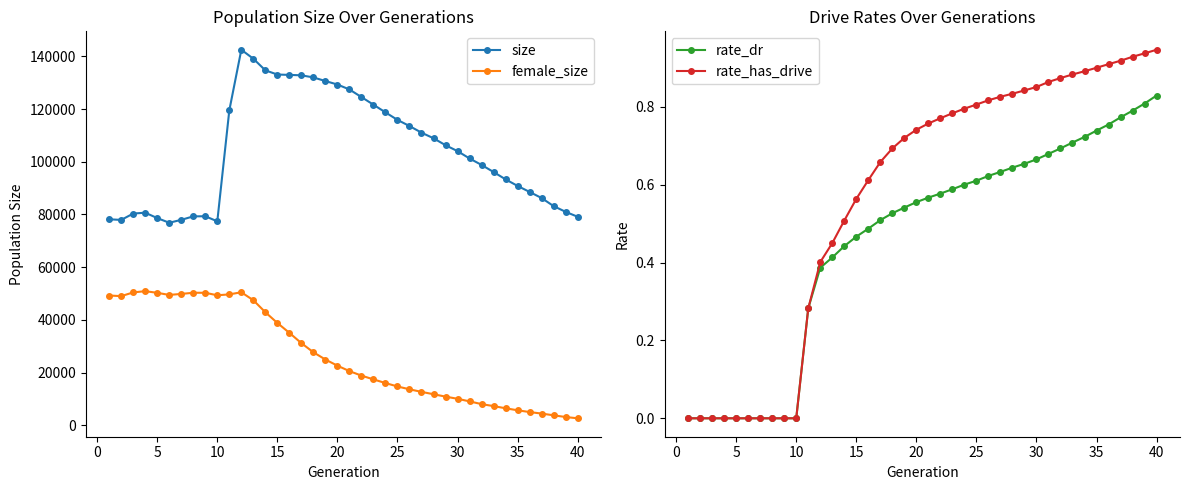

Count the number of data series in this chart.

4